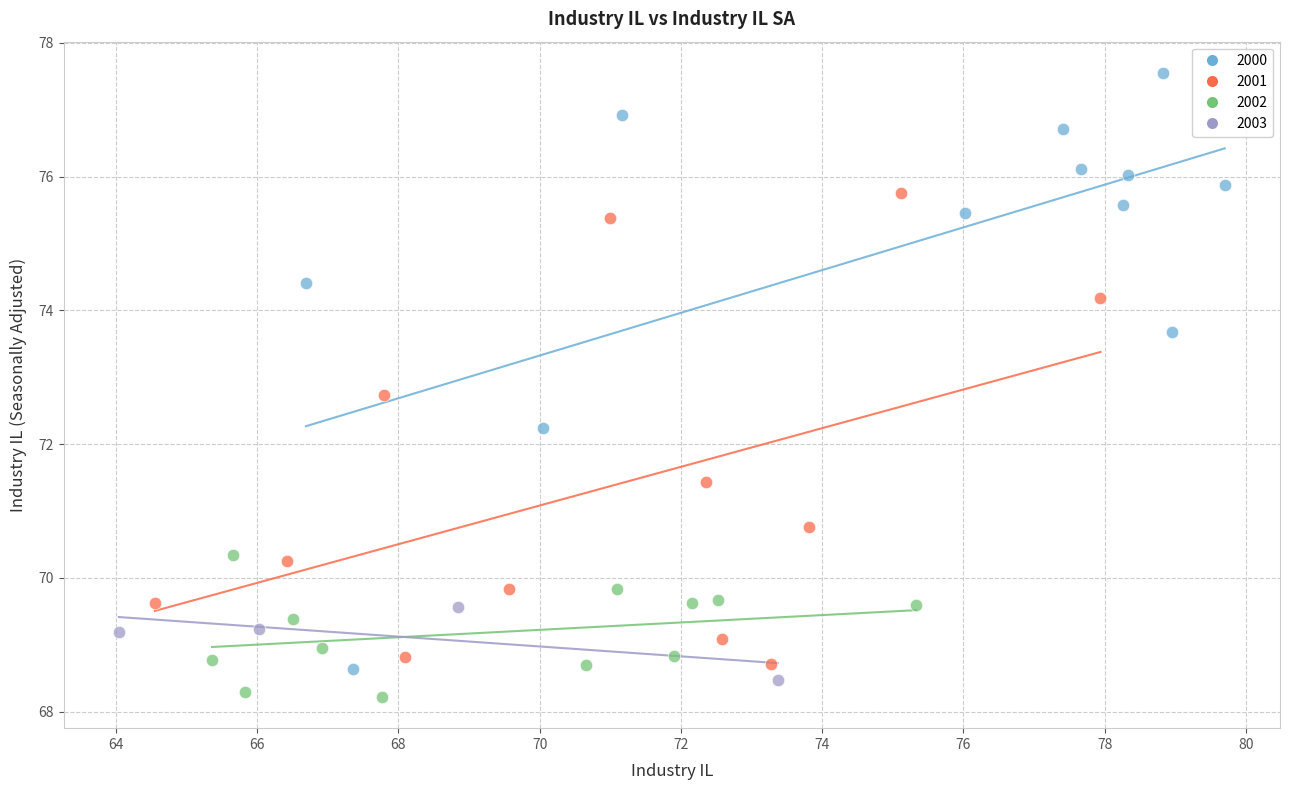

What are all the series names shown in the legend?

2000, 2001, 2002, 2003